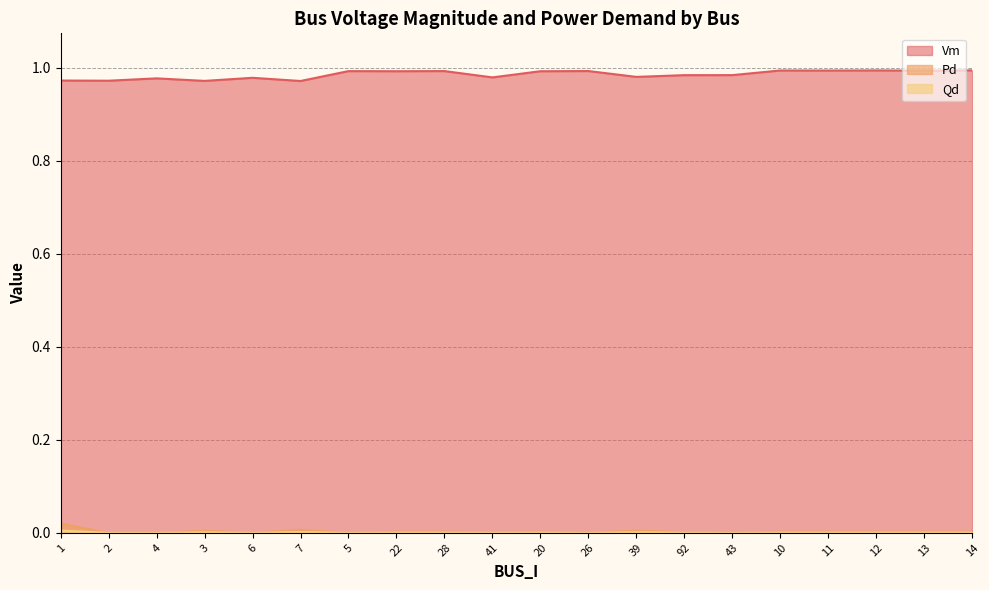

Reading left to right, extract all data points from this chart.

Vm: 1=1.0	2=1.0	4=1.0	3=1.0	6=1.0	7=1.0	5=1.0	22=1.0	28=1.0	41=1.0	20=1.0	26=1.0	39=1.0	92=1.0	43=1.0	10=1.0	11=1.0	12=1.0	13=1.0	14=1.0
Pd: 1=0.0	2=0.0	4=0.0	3=0.0	6=0.0	7=0.0	5=0.0	22=0.0	28=0.0	41=0.0	20=0.0	26=0.0	39=0.0	92=0.0	43=0.0	10=0.0	11=0.0	12=0.0	13=0.0	14=0.0
Qd: 1=0.0	2=0.0	4=0.0	3=0.0	6=0.0	7=0.0	5=0.0	22=0.0	28=0.0	41=0.0	20=0.0	26=0.0	39=0.0	92=0.0	43=0.0	10=0.0	11=0.0	12=0.0	13=0.0	14=0.0